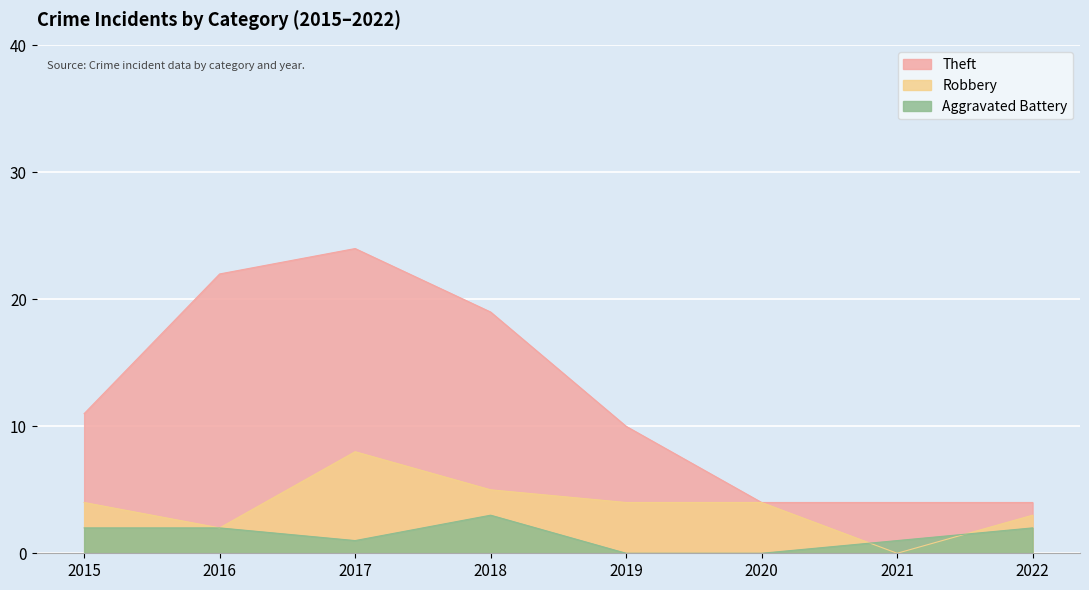

Reading right to left, list all the values displayed in this chart.

Theft: 2022=4	2021=4	2020=4	2019=10	2018=19	2017=24	2016=22	2015=11
Robbery: 2022=3	2021=0	2020=4	2019=4	2018=5	2017=8	2016=2	2015=4
Aggravated Battery: 2022=2	2021=1	2020=0	2019=0	2018=3	2017=1	2016=2	2015=2